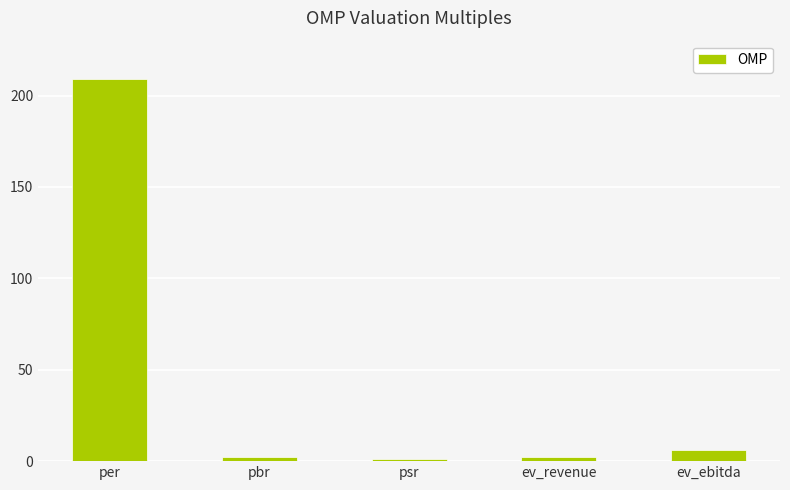

At which label is the value closest to 105?

ev_ebitda